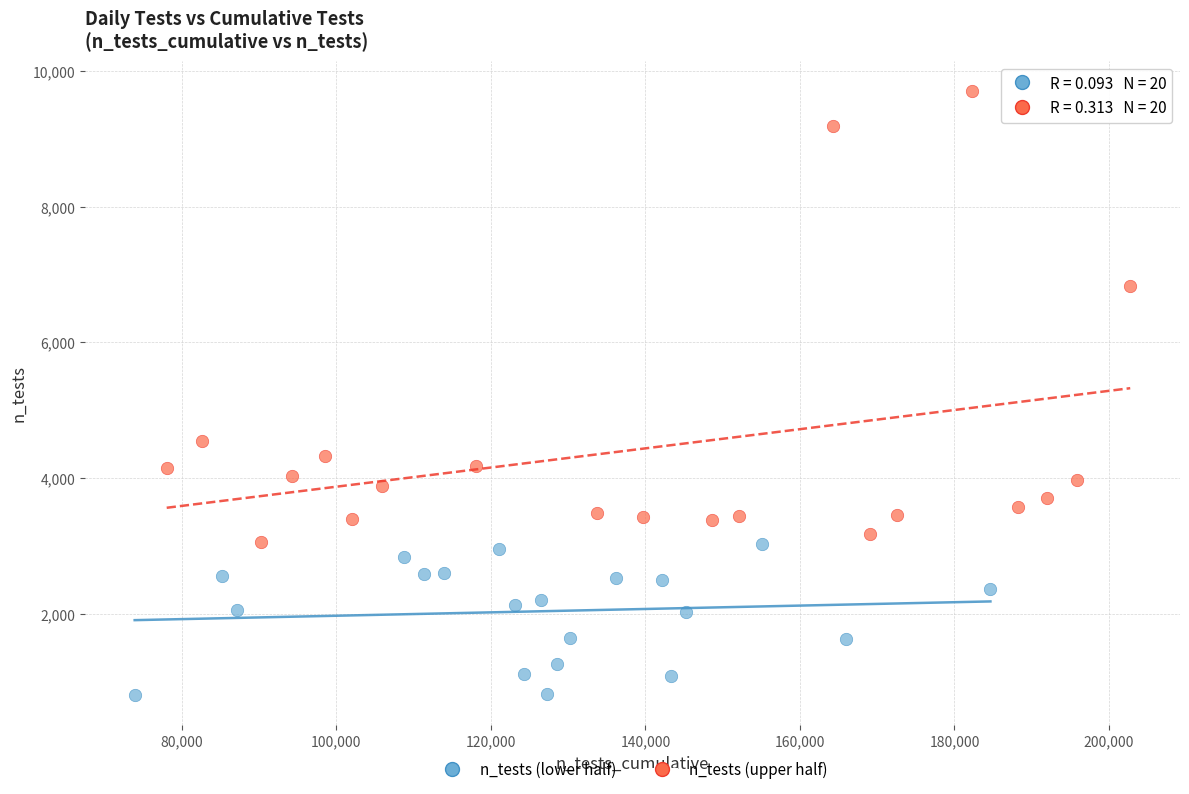

Which series has the largest Y range (max minus min)?

n_tests (upper half)